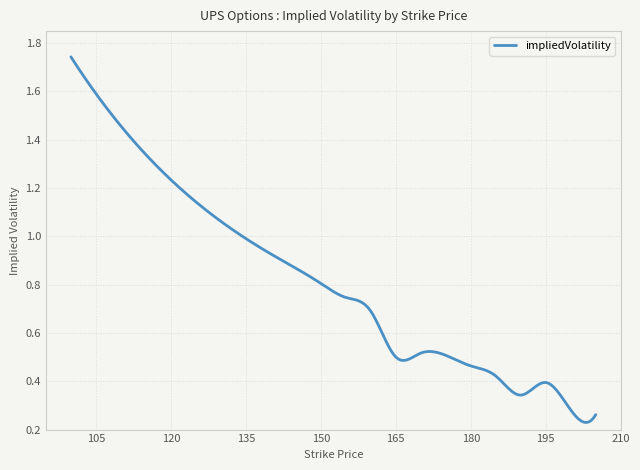

Count the number of categories in the chart.

300